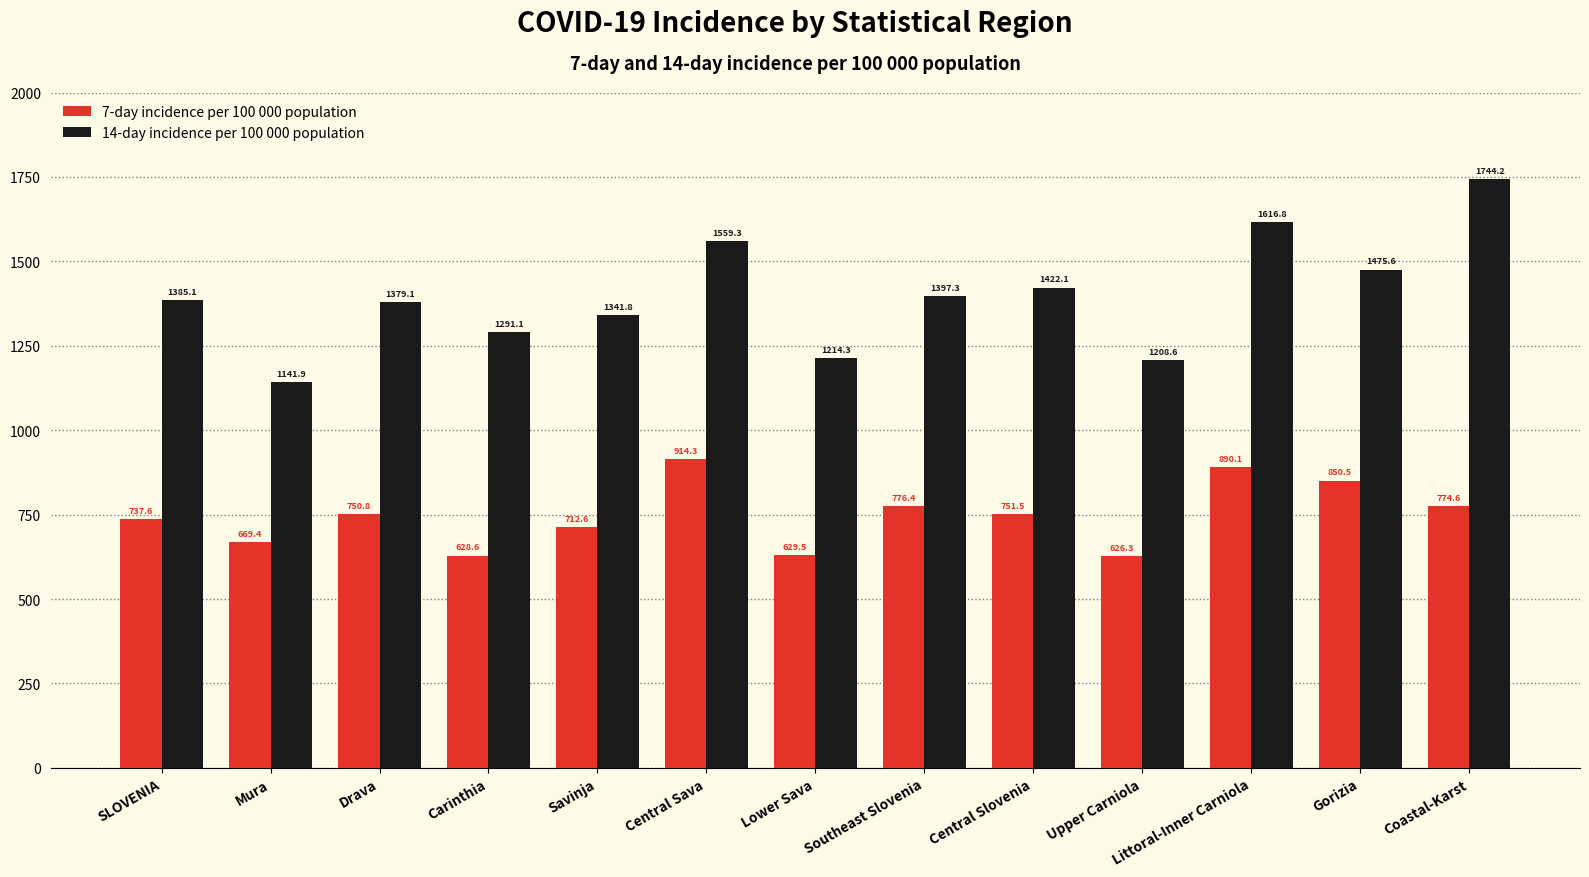

Rank the series by their maximum value, from lowest to highest.

7-day incidence per 100 000 population, 14-day incidence per 100 000 population